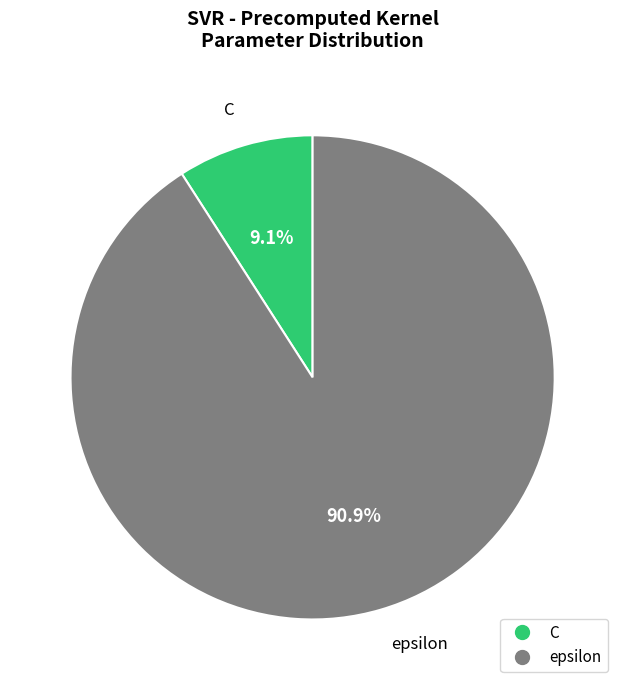

What percentage is NOT represented by epsilon?

9.1%